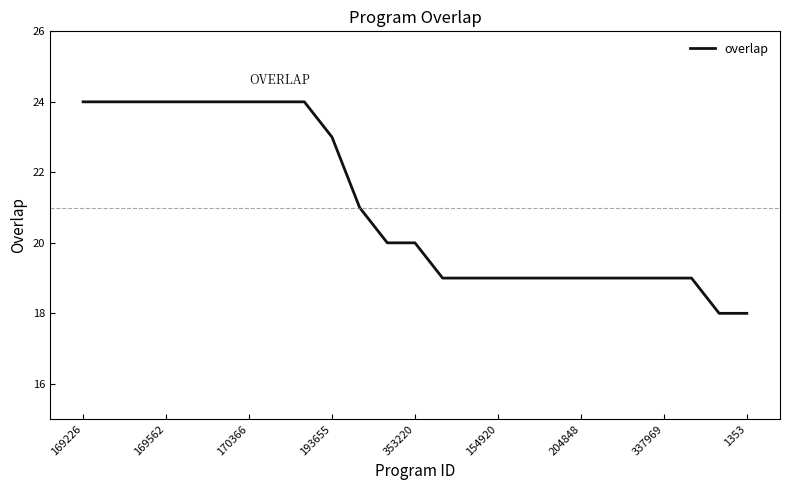

What is the smallest value displayed?

18